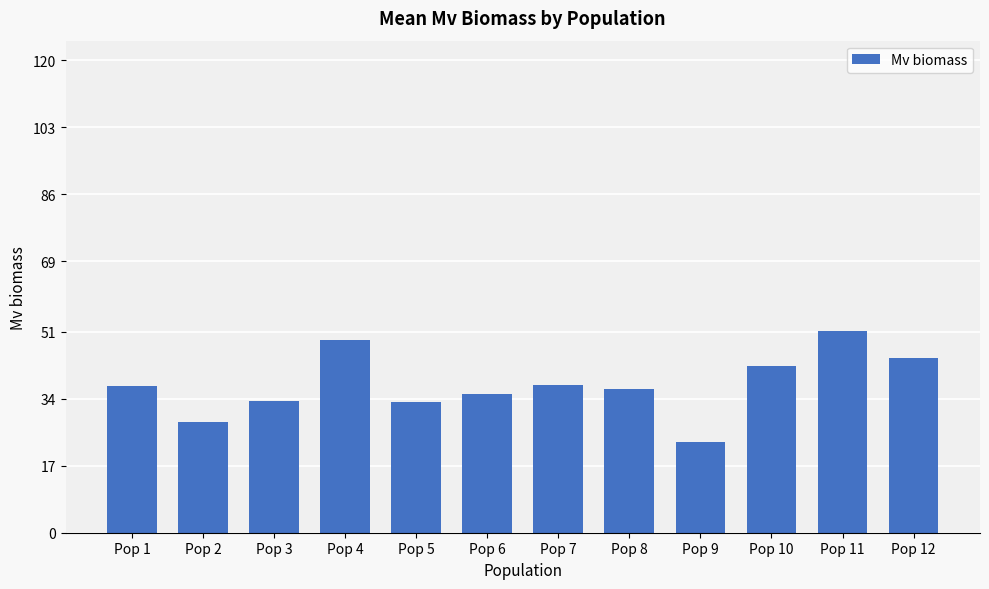

What is the average value?

37.6